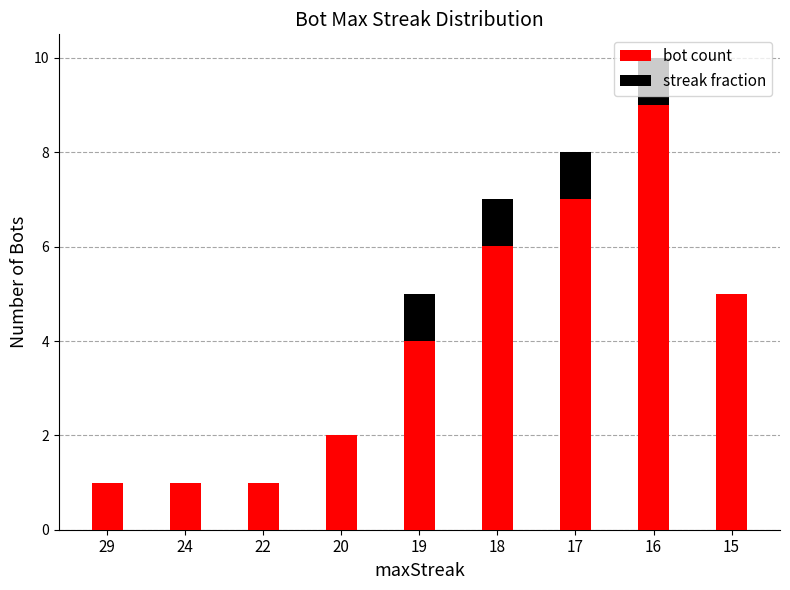

At which label does bot count reach its peak?

16